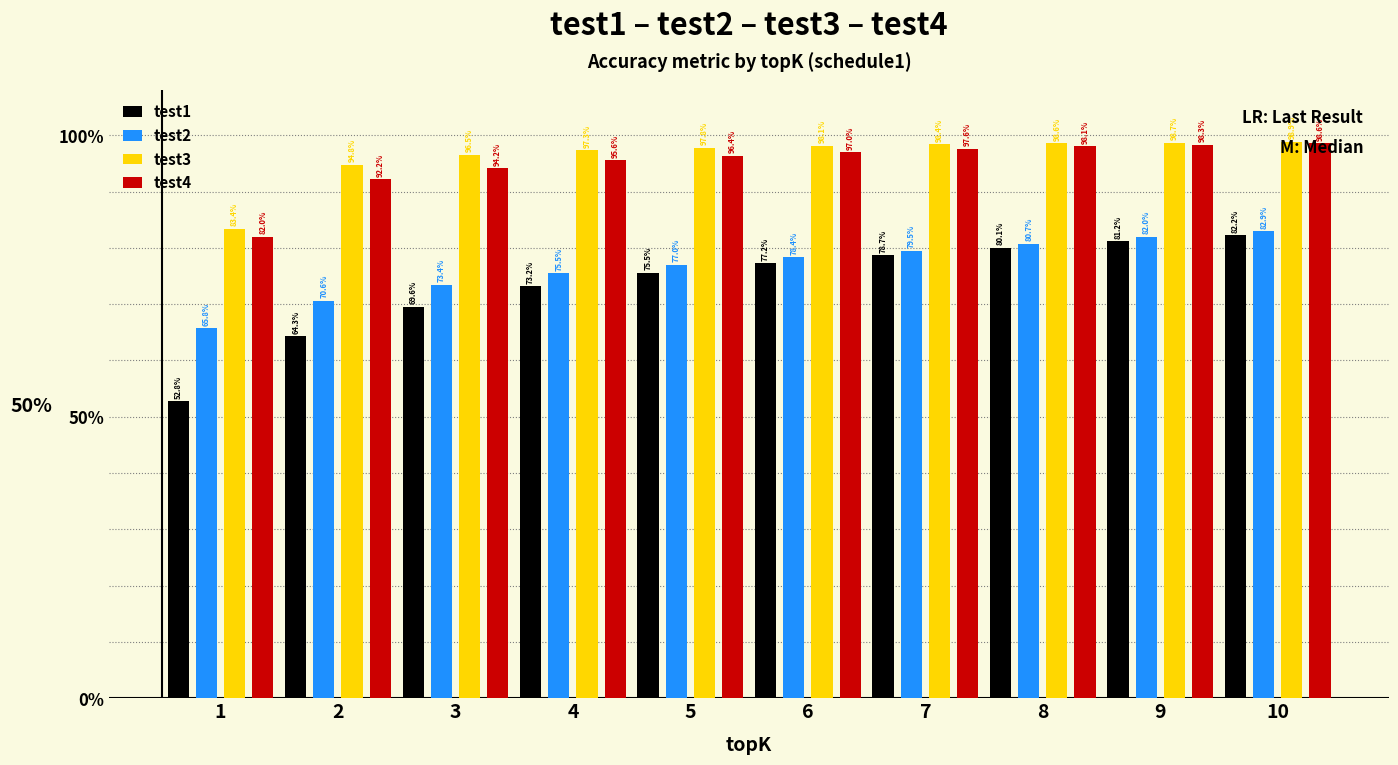

Are the bars horizontal?

No